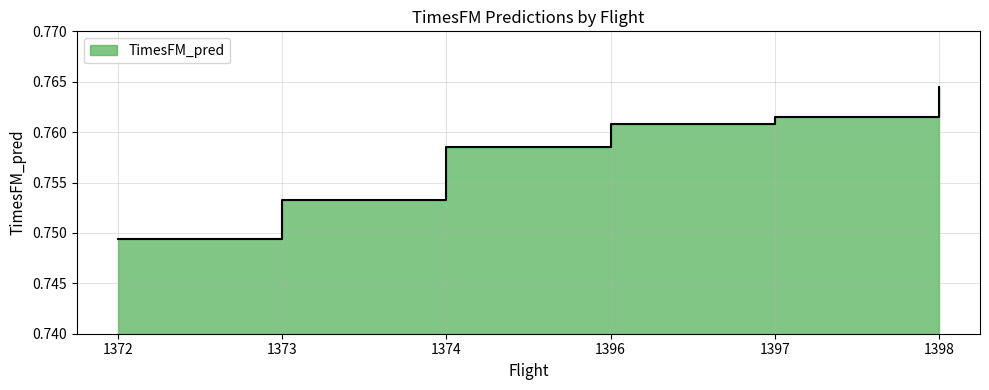

List the labels in order of value, smallest first.

1372, 1373, 1374, 1396, 1397, 1398